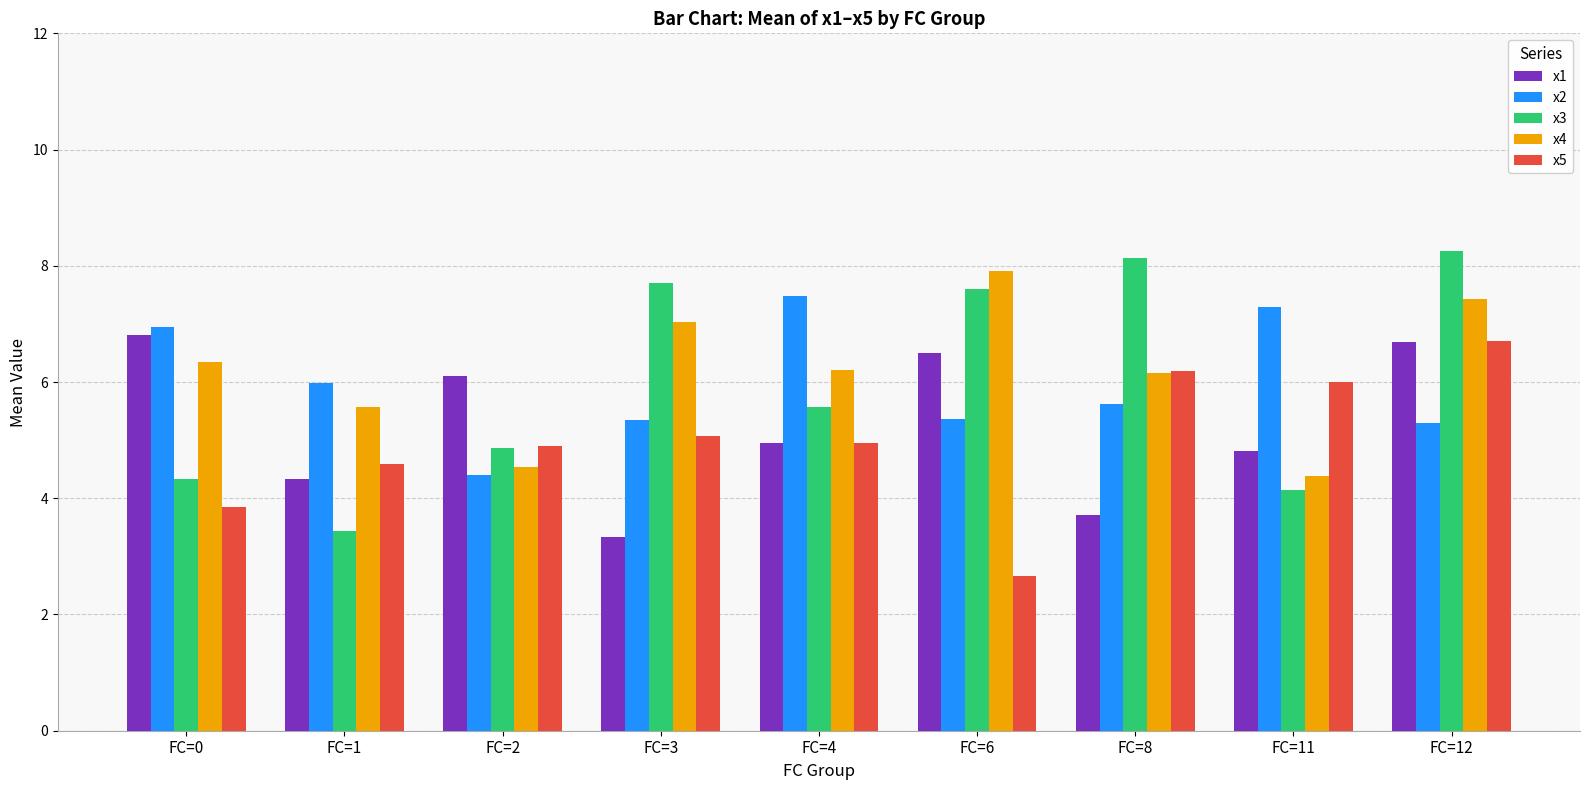

Which series has the largest total across all categories?

x4